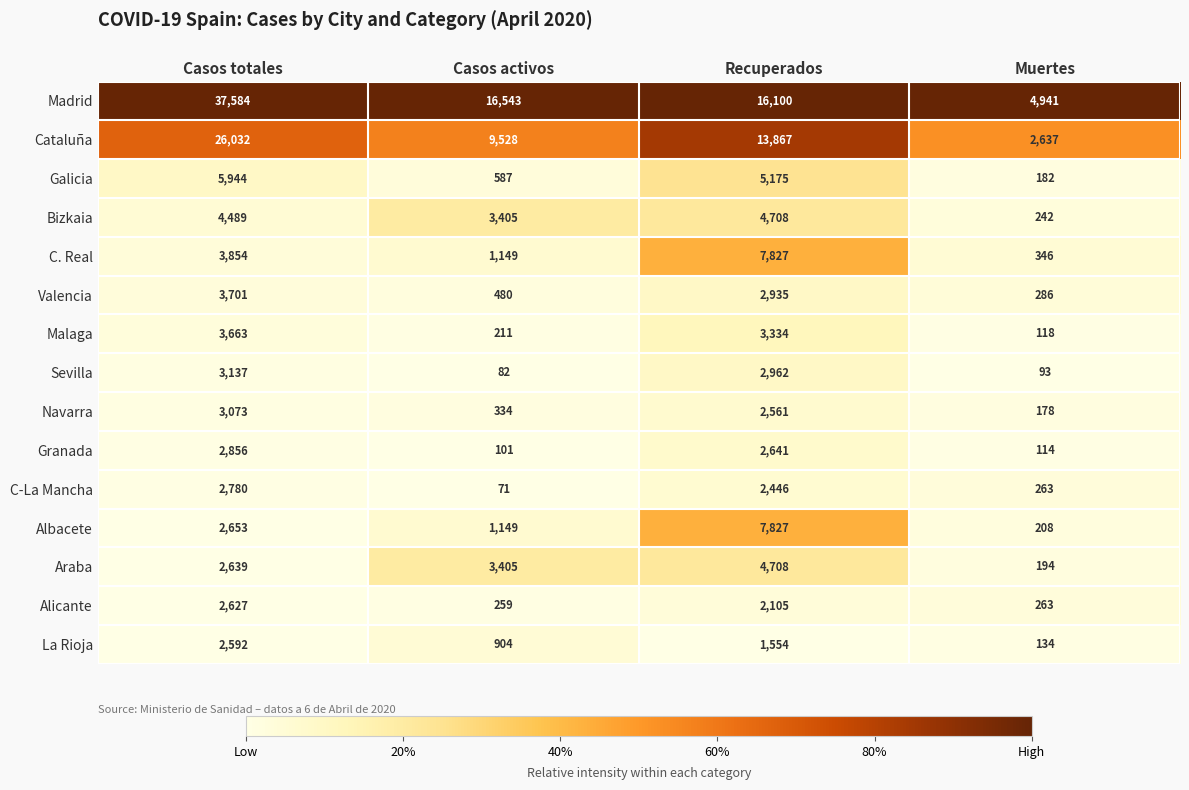

What is the difference between the Bizkaia values at Recuperados and Casos activos?

1303